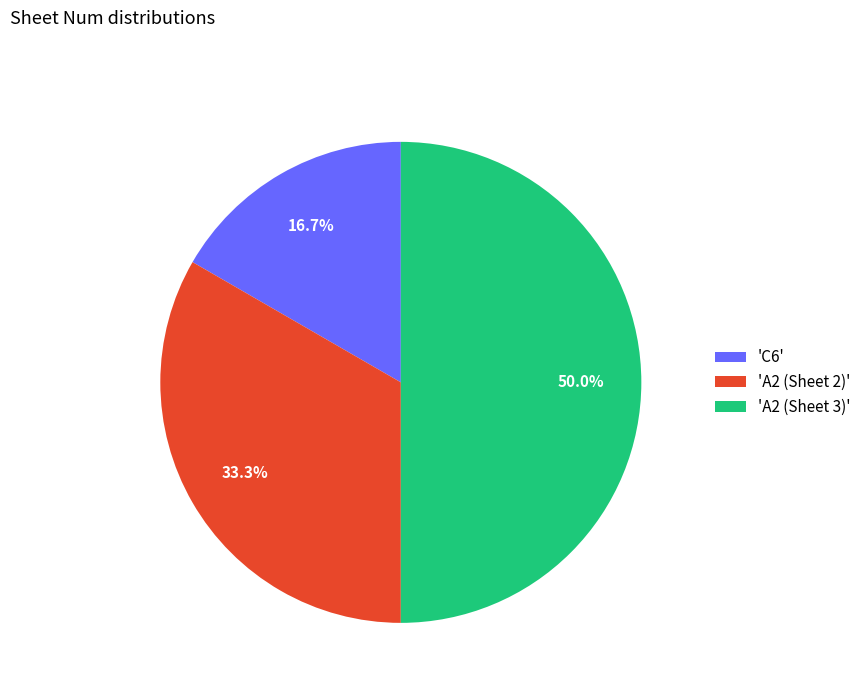

What is the smallest slice in the pie chart?

'C6'